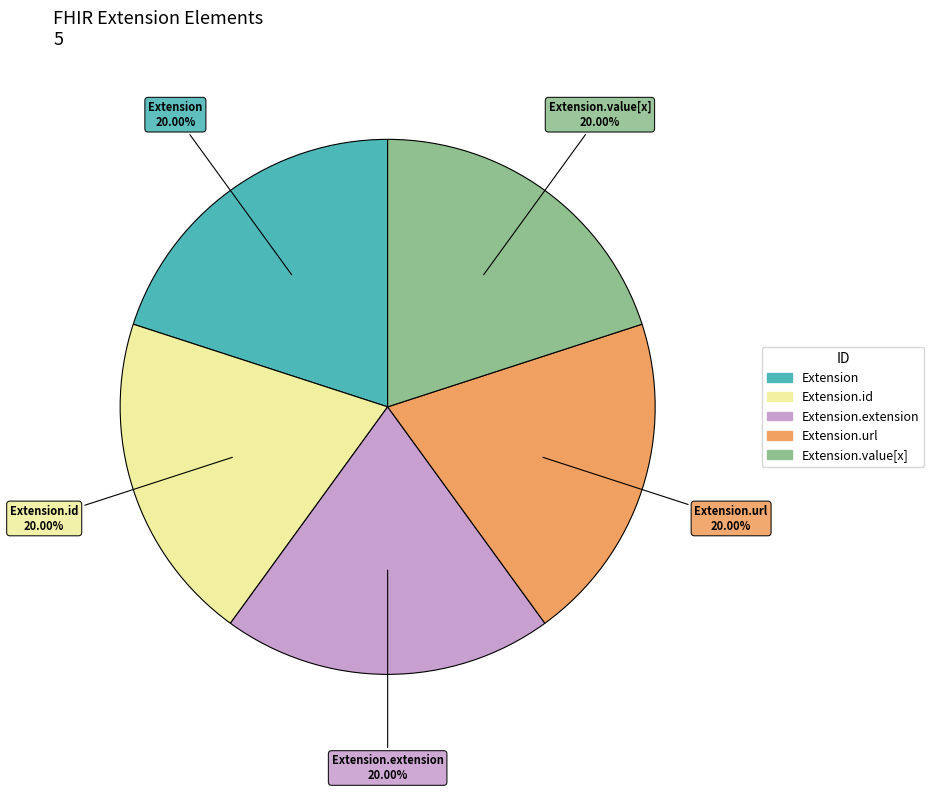

Is there a majority slice in this chart?

No